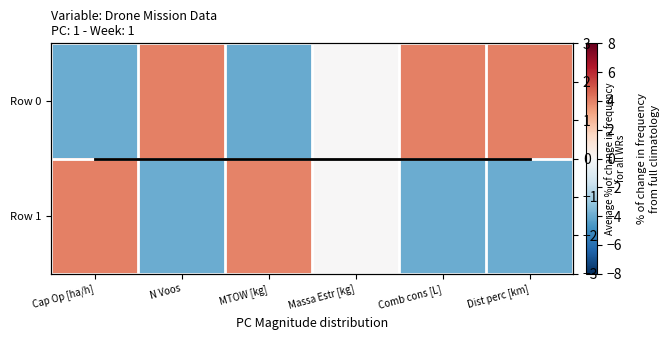

Is the value of Average % of change for all rows at Comb cons [L] greater than the value of Row 0 at Comb cons [L]?

No